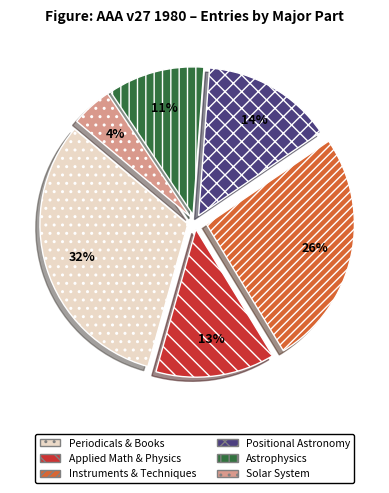

Which has a higher value, Positional Astronomy or Instruments & Techniques?

Instruments & Techniques